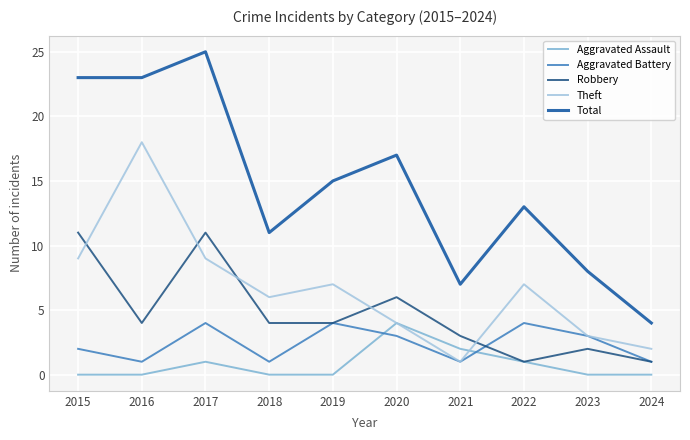

Where does the Aggravated Battery series first go above 3?

2017